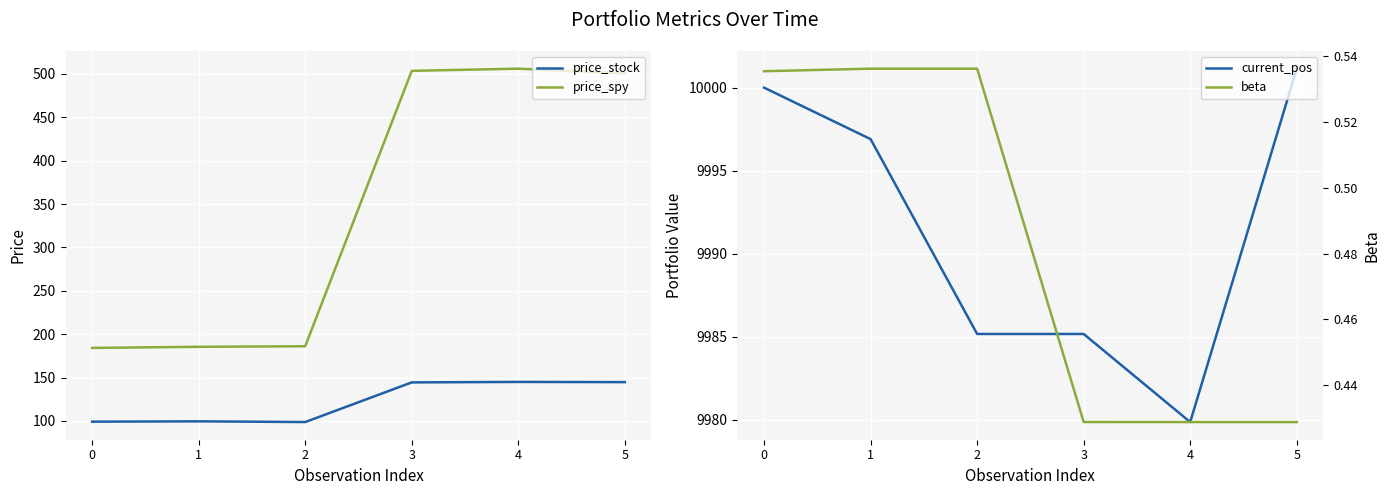

True or false: beta and current_pos intersect in this chart.

False